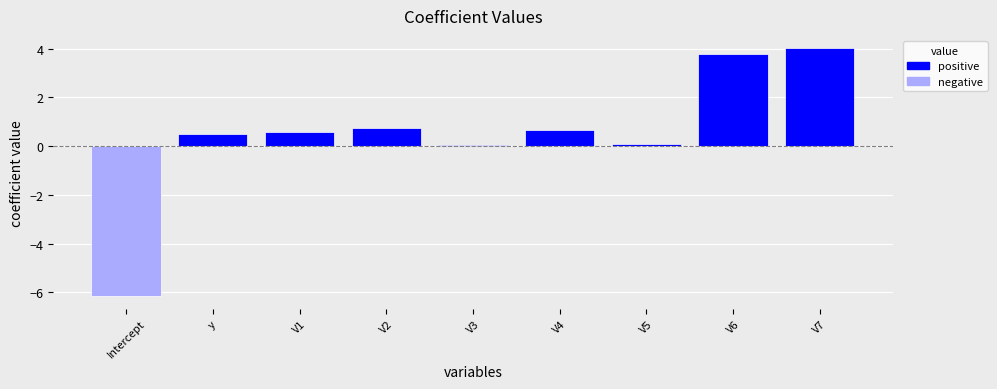

How many bars are there in total?

9